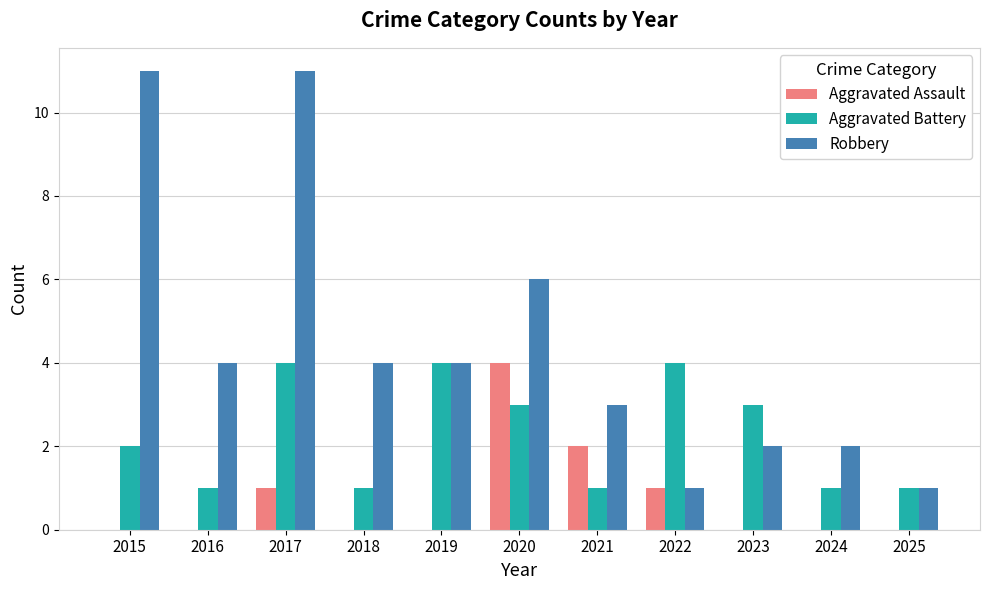

Reading left to right, what are all the values shown in this chart?

Aggravated Assault: 2015=0	2016=0	2017=1	2018=0	2019=0	2020=4	2021=2	2022=1	2023=0	2024=0	2025=0
Aggravated Battery: 2015=2	2016=1	2017=4	2018=1	2019=4	2020=3	2021=1	2022=4	2023=3	2024=1	2025=1
Robbery: 2015=11	2016=4	2017=11	2018=4	2019=4	2020=6	2021=3	2022=1	2023=2	2024=2	2025=1